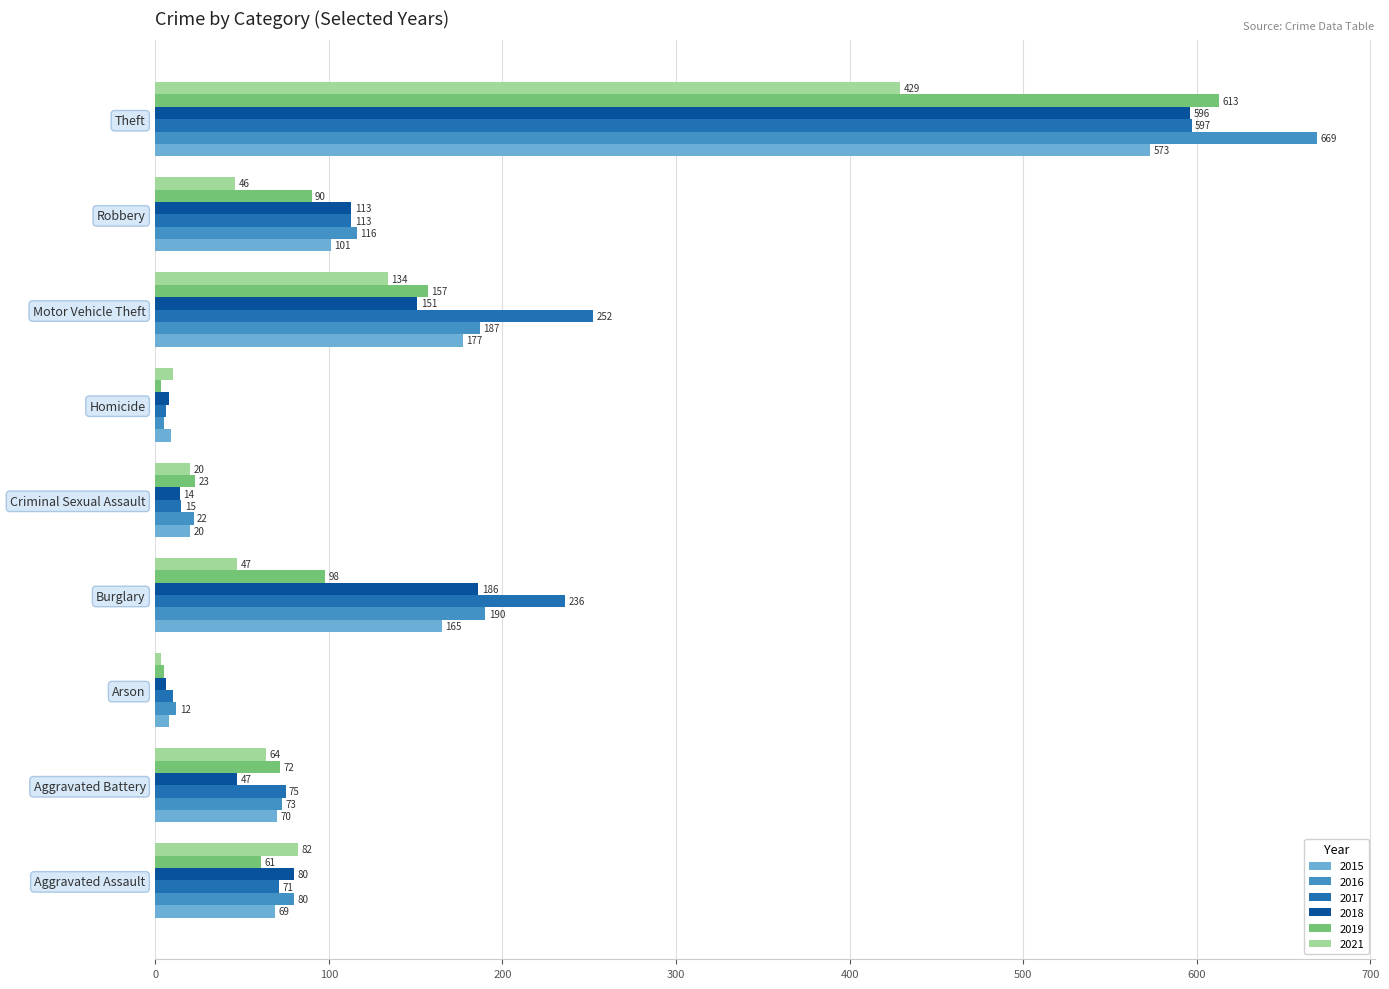

Which series has the largest range (max minus min)?

2016